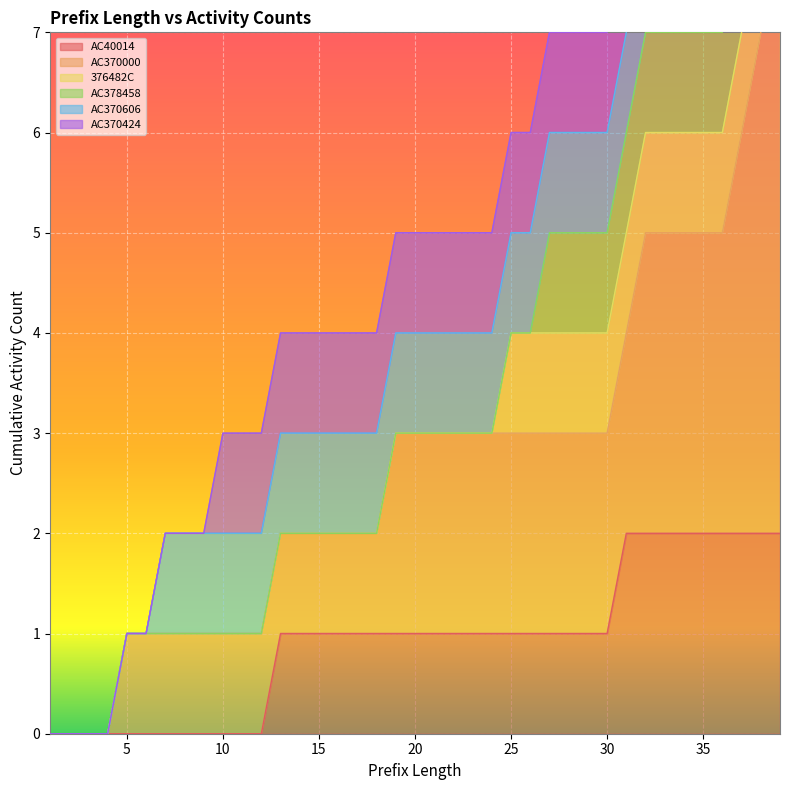

How many distinct data groups are displayed?

6